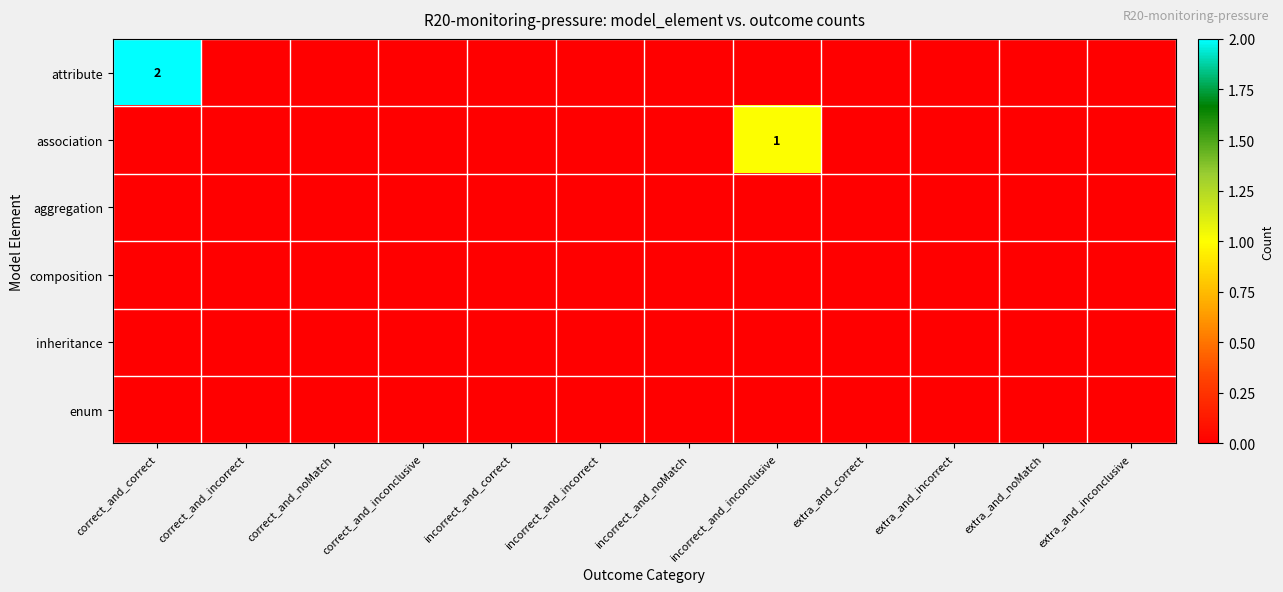

The value of attribute at correct_and_correct is 2. True or false?

True